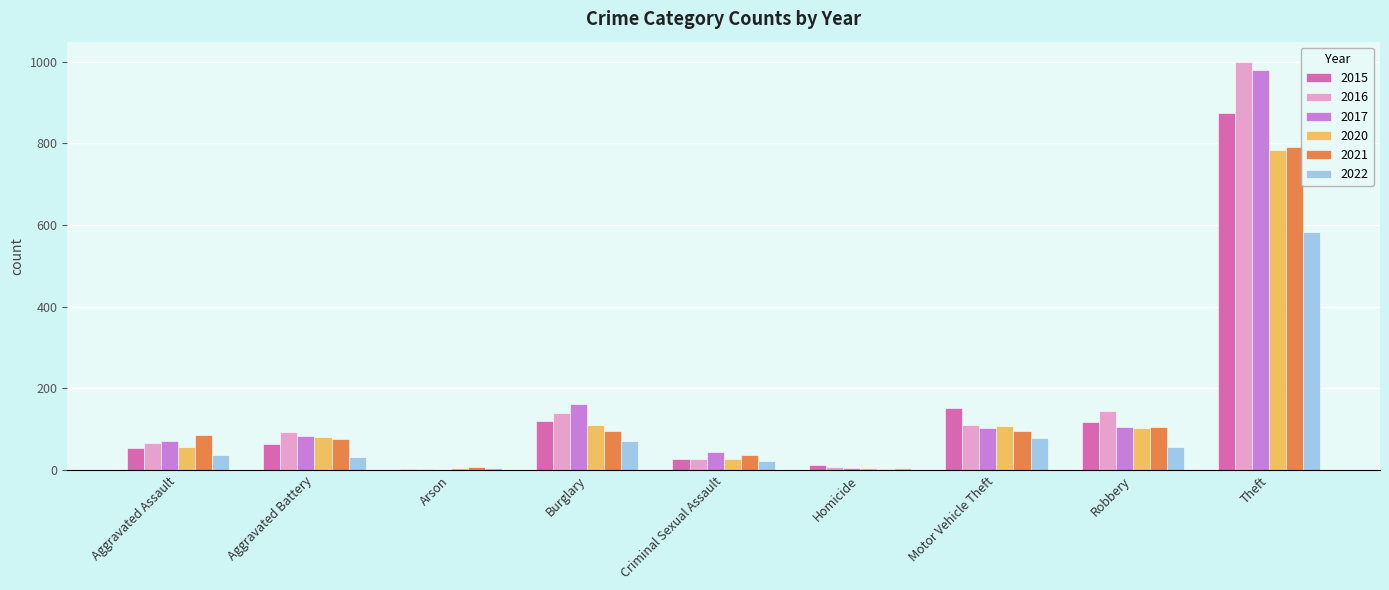

Which series has the widest spread of values?

2016